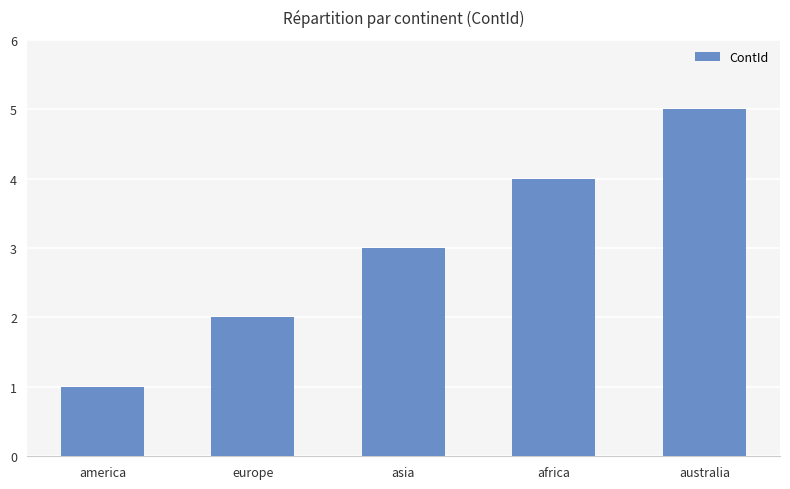

What is the change in value from africa to australia?

+1